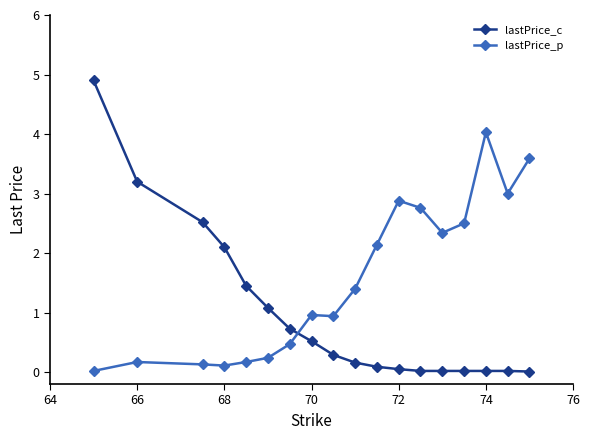

How many data points does each series have?

18